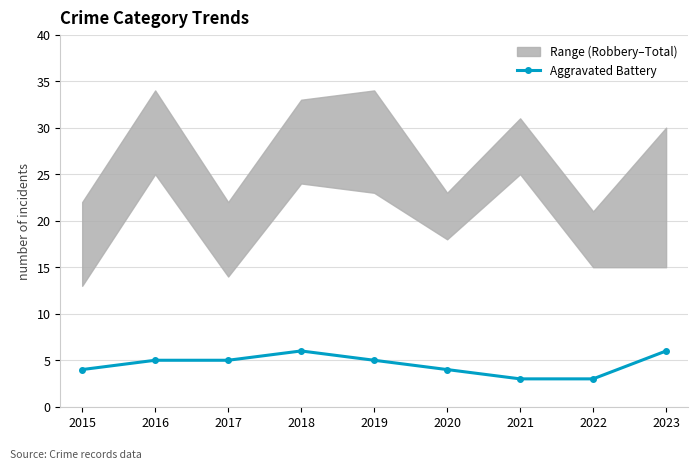

How many values are between 4 and 5?

5